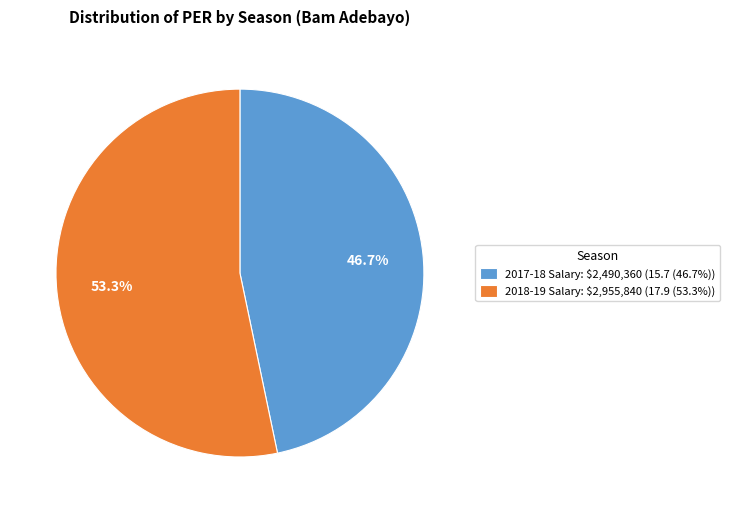

How much of the chart is everything except 2018-19 Salary: $2,955,840 (17.9 (53.3%))?

46.7%